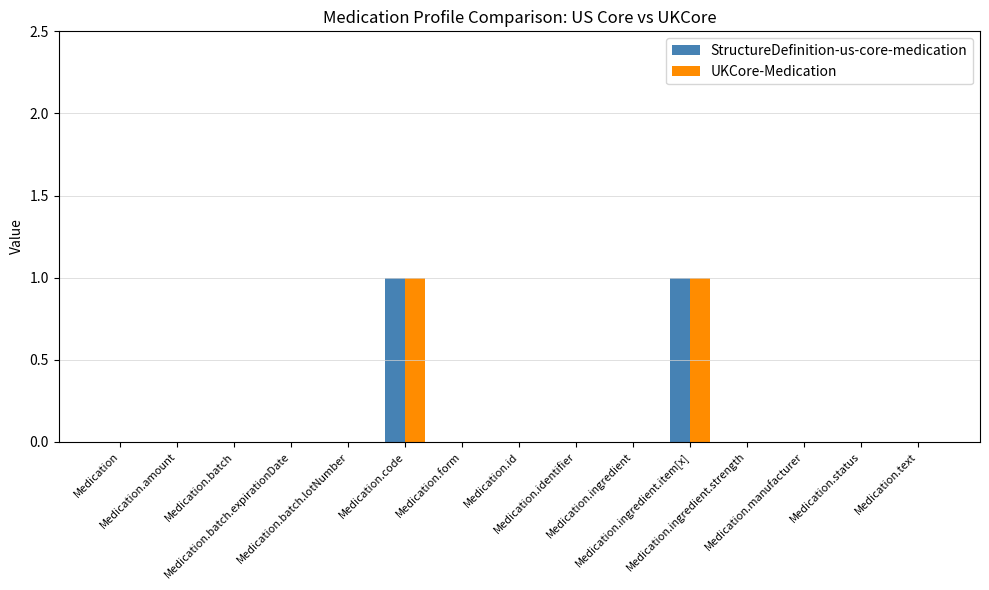

What are all the series names shown in the legend?

StructureDefinition-us-core-medication, UKCore-Medication